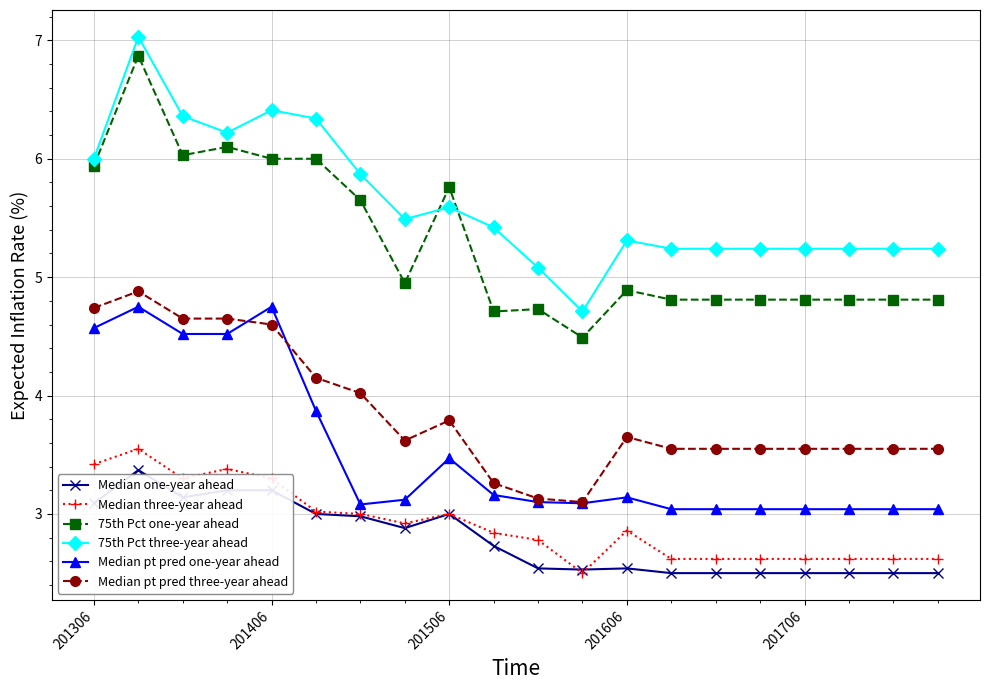

What is the maximum value shown in the chart?

7.0